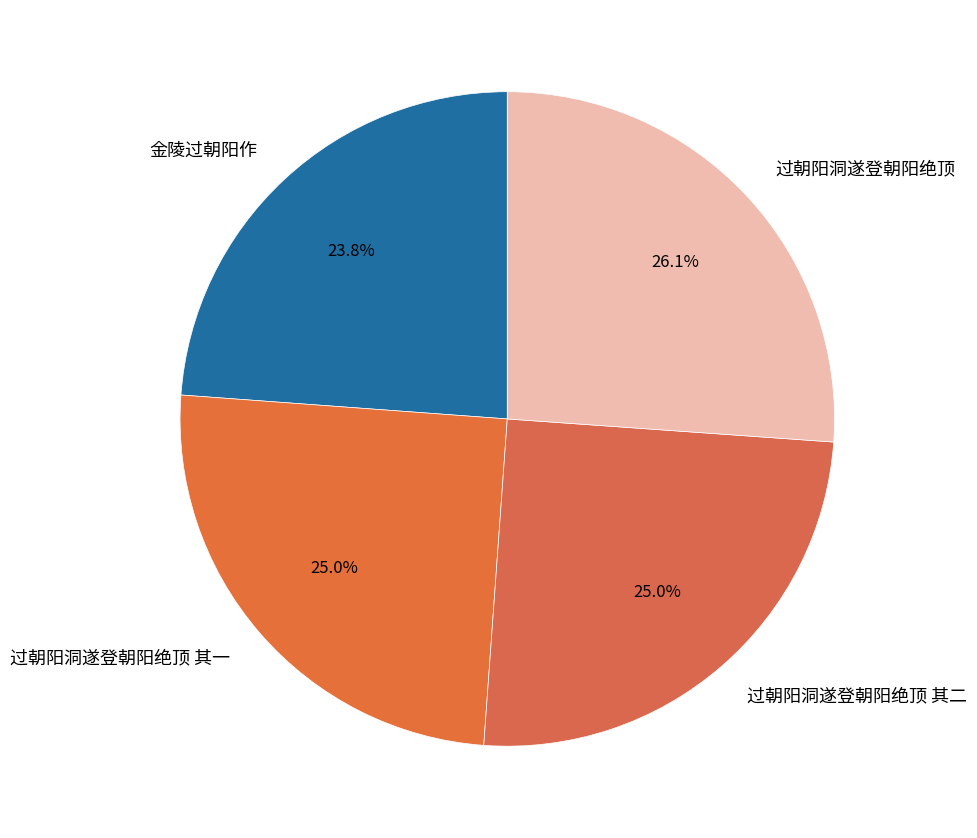

To the nearest percent, what portion does 金陵过朝阳作 represent?

24%